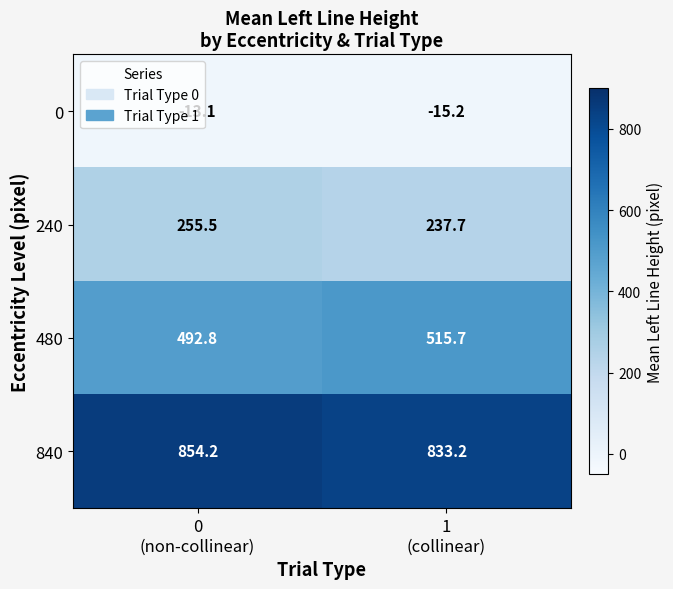

Which series has the largest total across all categories?

840